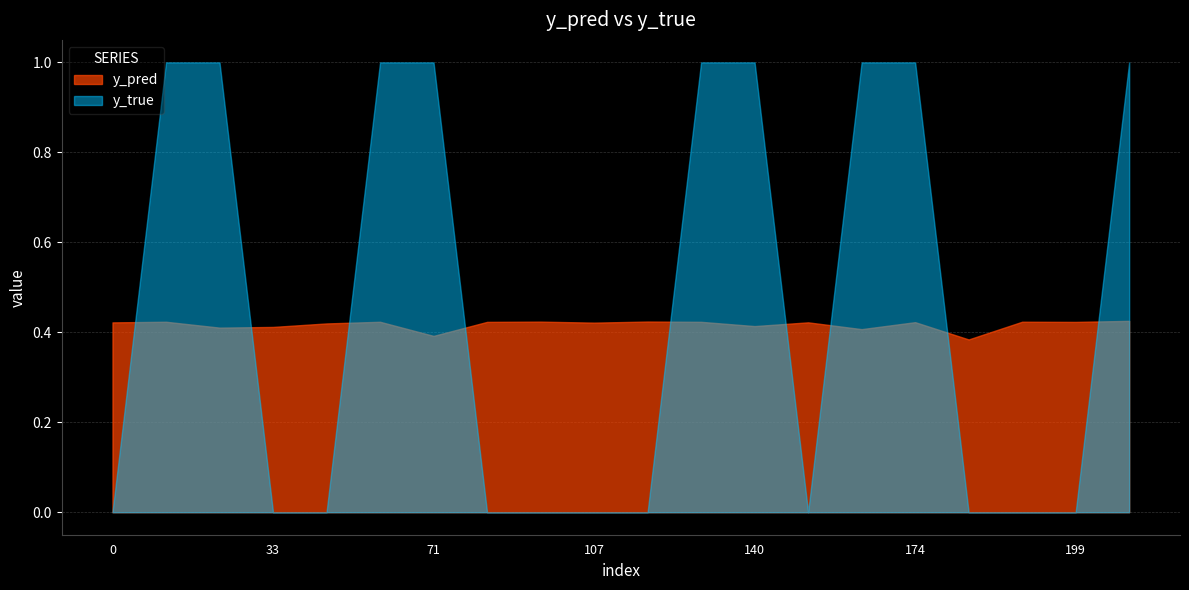

True or false: y_true and y_pred intersect in this chart.

True